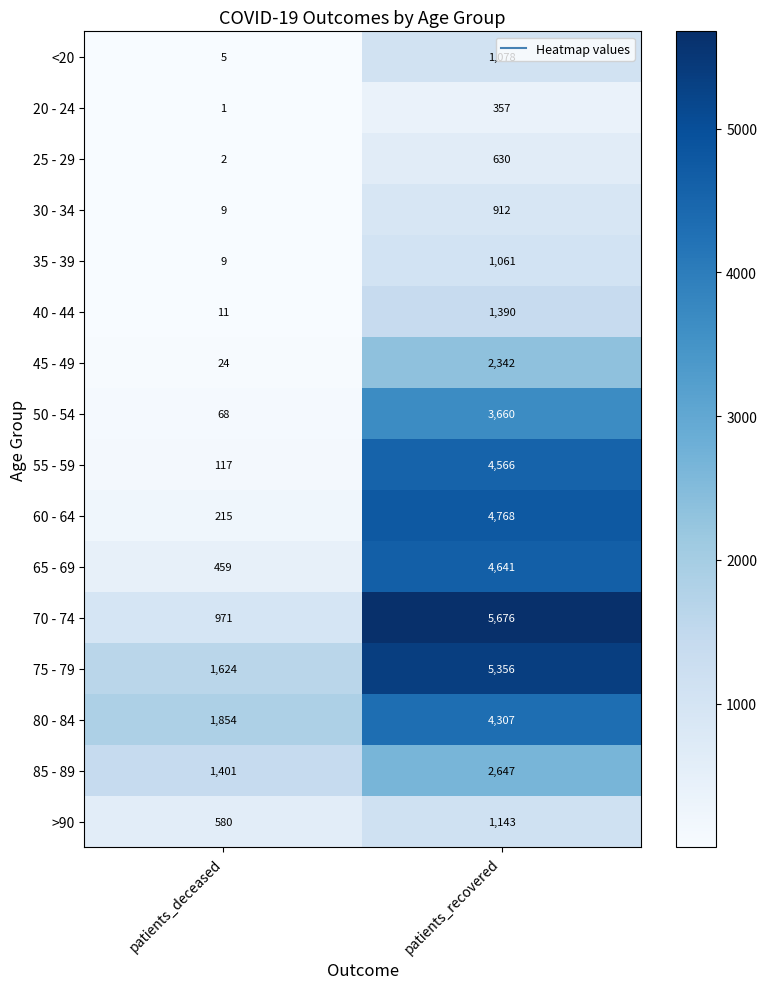

List the series in order of their peak value, highest first.

70 - 74, 75 - 79, 60 - 64, 65 - 69, 55 - 59, 80 - 84, 50 - 54, 85 - 89, 45 - 49, 40 - 44, >90, <20, 35 - 39, 30 - 34, 25 - 29, 20 - 24